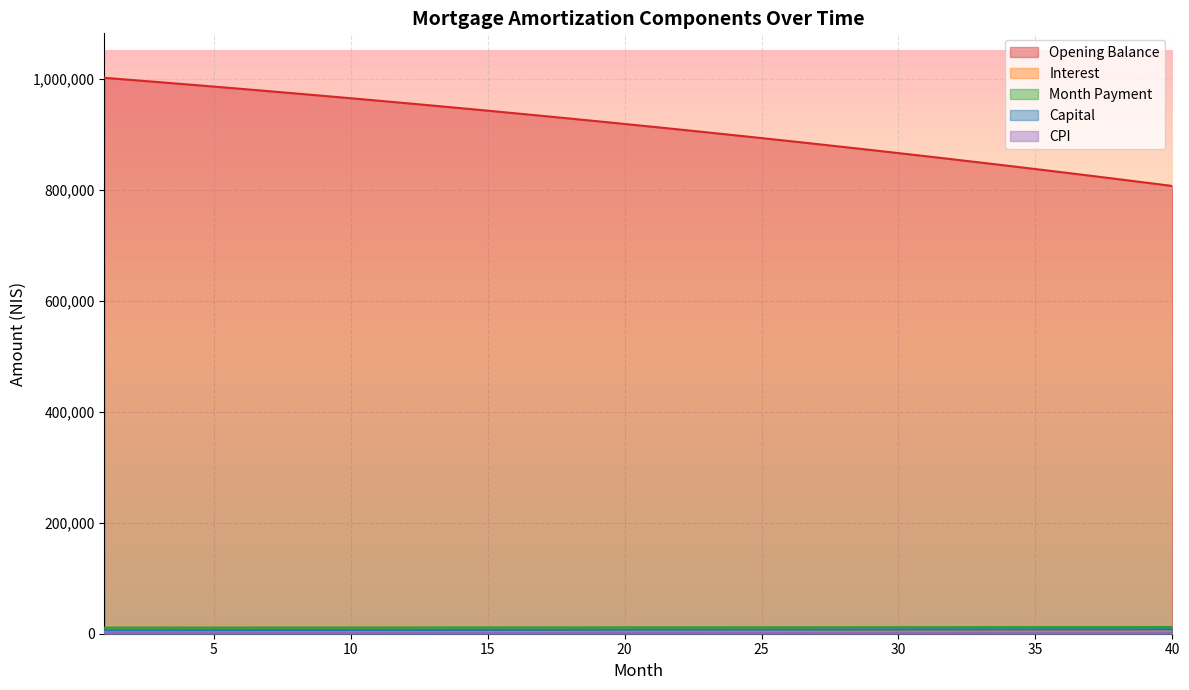

Between 17 and 34, which series saw the biggest shift?

opening_balance